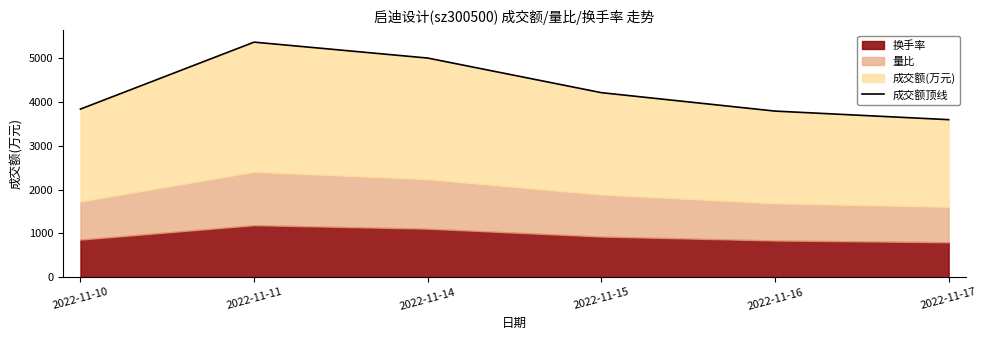

What is the value of the 2nd point from the left?

5374